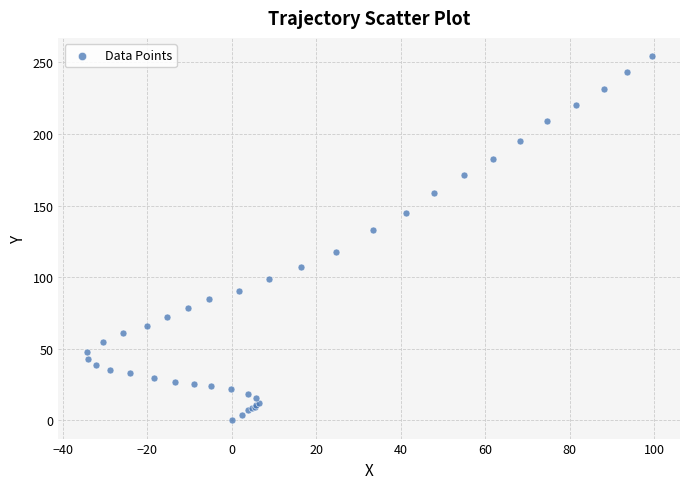

What Y value in the scatter plot is closest to 127?

132.9